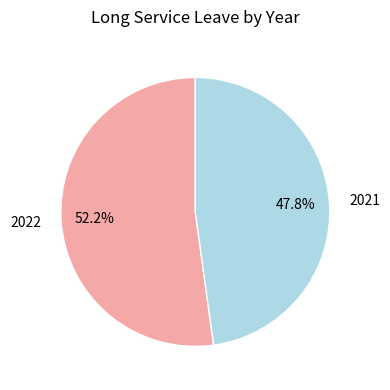

Which has a higher value, 2021 or 2022?

2022